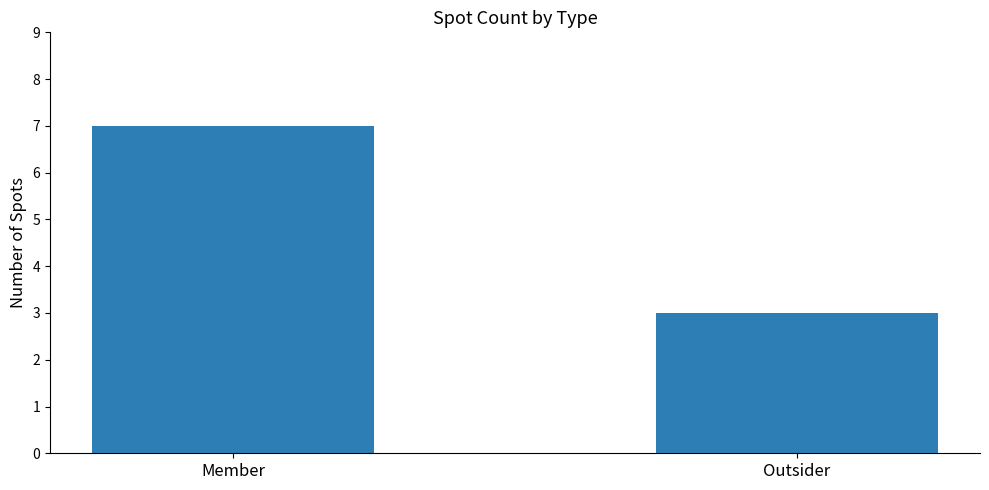

What position from the left is Outsider?

2